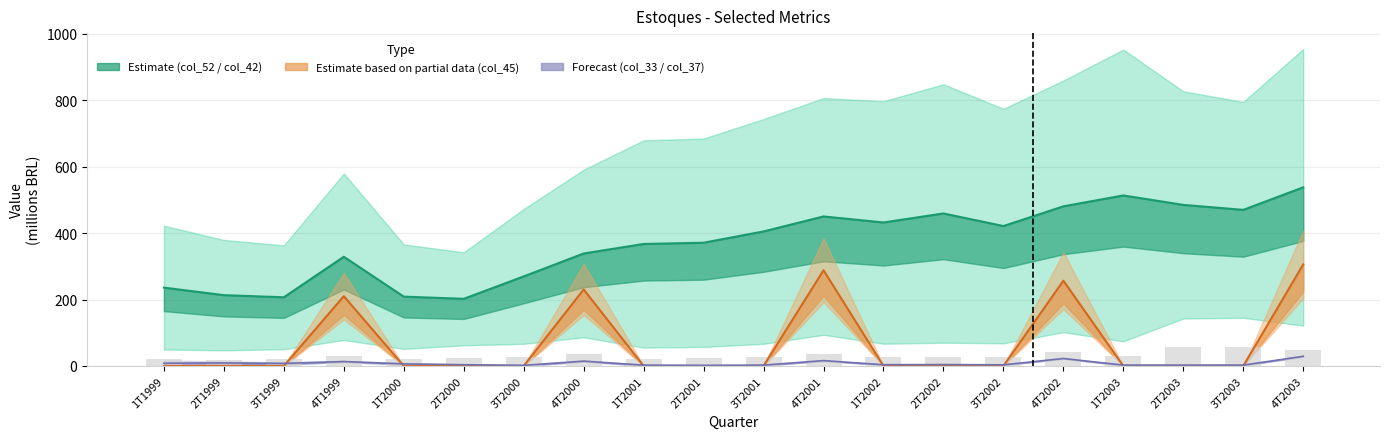

What is the minimum value for Estimate center?

202.1